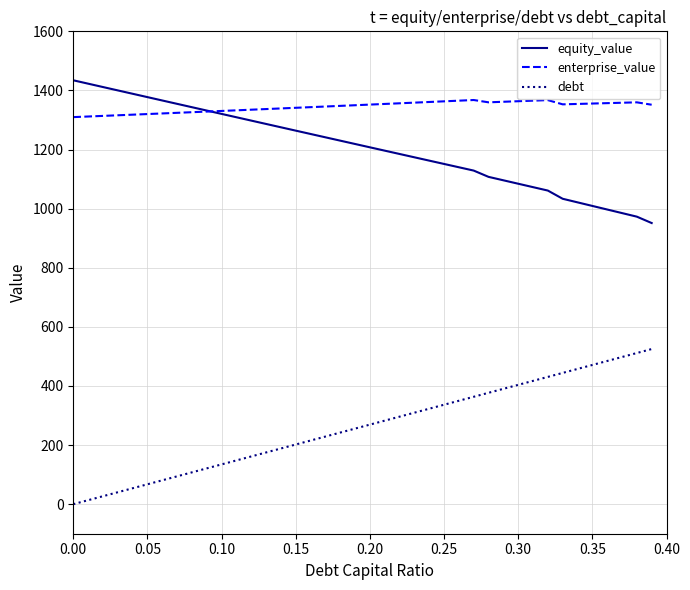

What is the average value of the debt series?

262.5